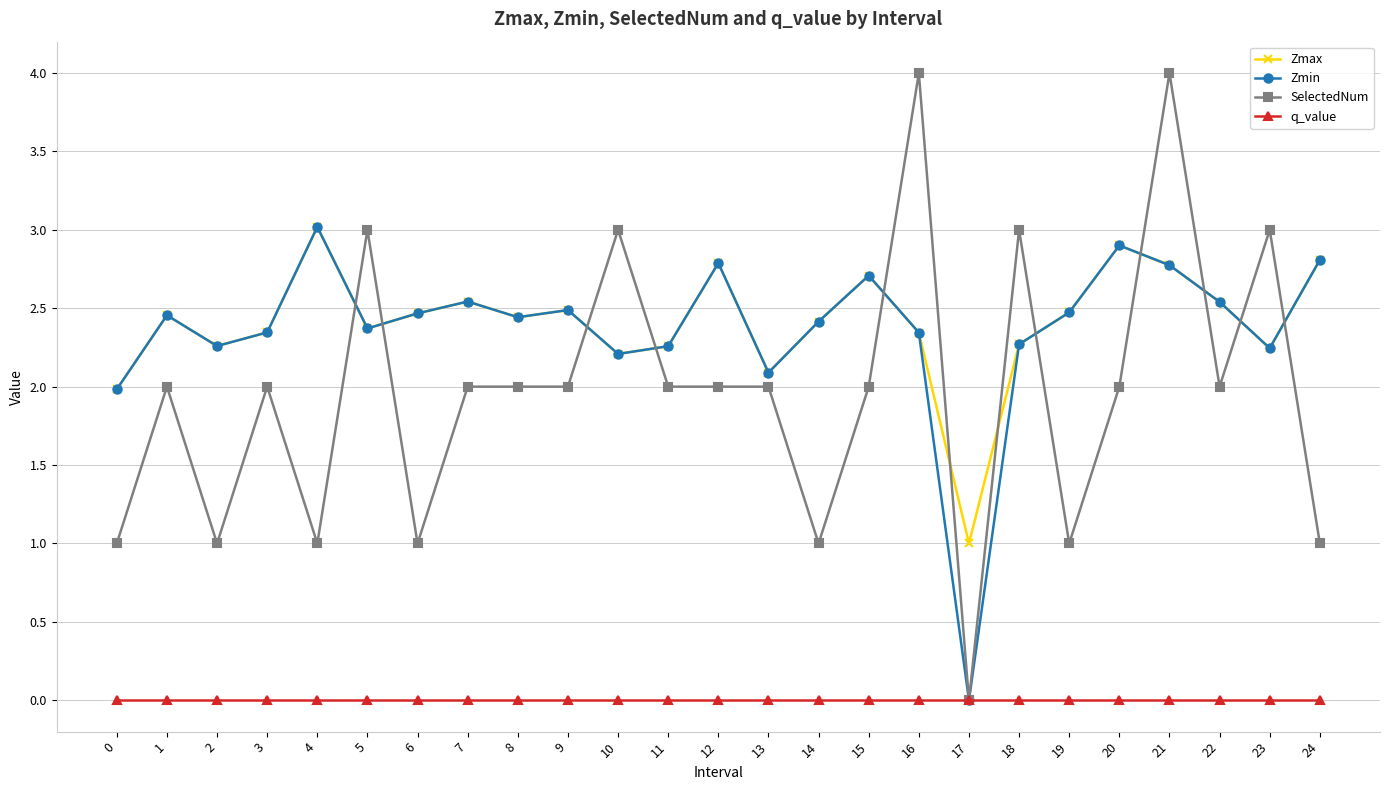

Is this an area chart (filled region under the line)?

No